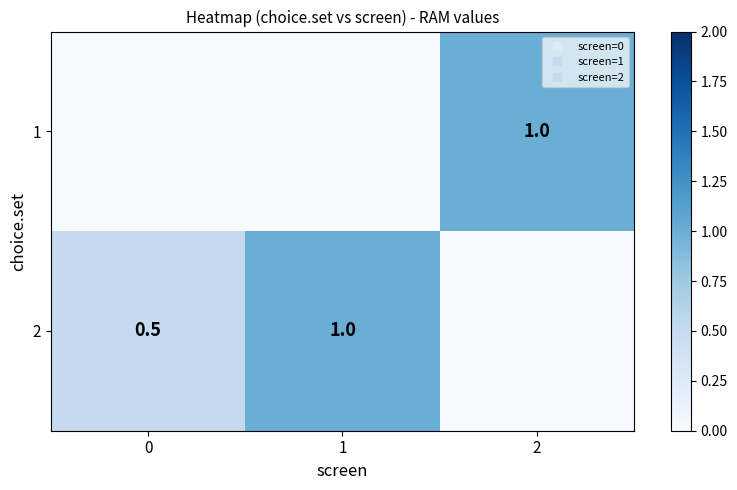

Rank the series by their average value, from lowest to highest.

1, 2